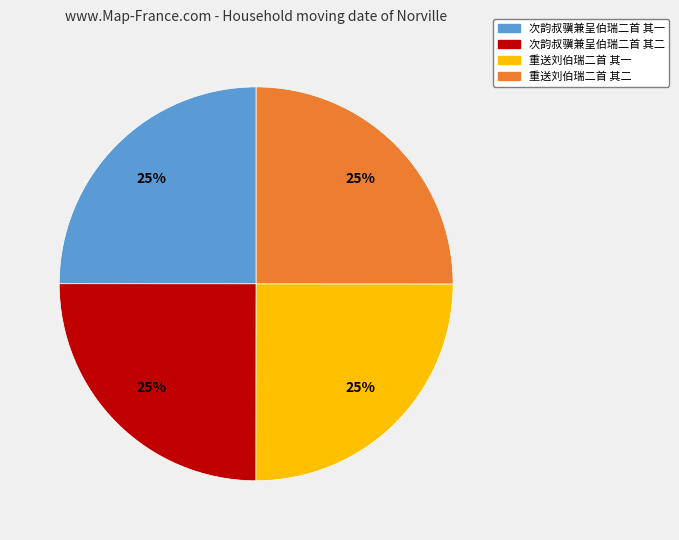

What percentage is the 次韵叔骥兼呈伯瑞二首 其一 slice, to the nearest percent?

25%